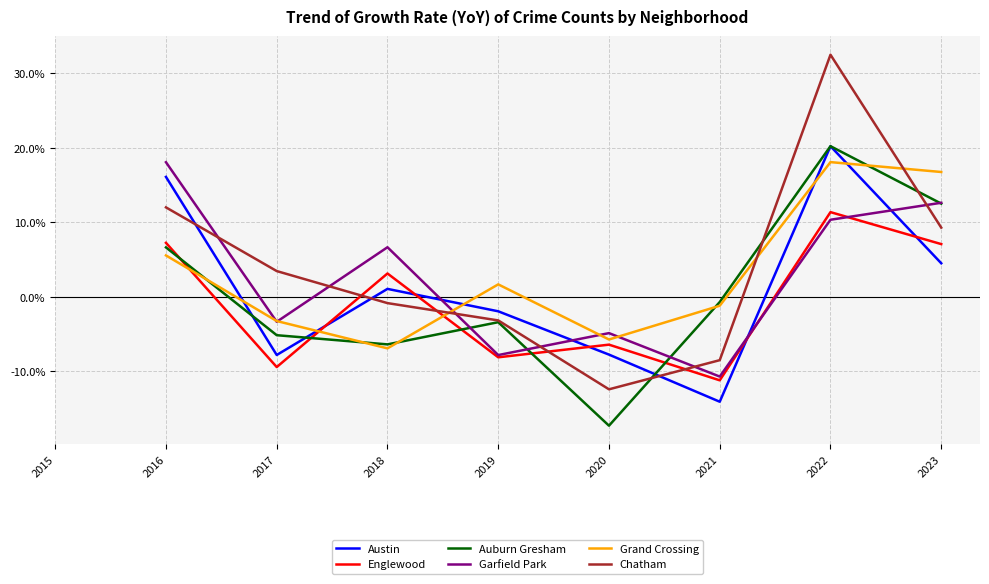

How many interior local valleys does the Garfield Park series have?

3